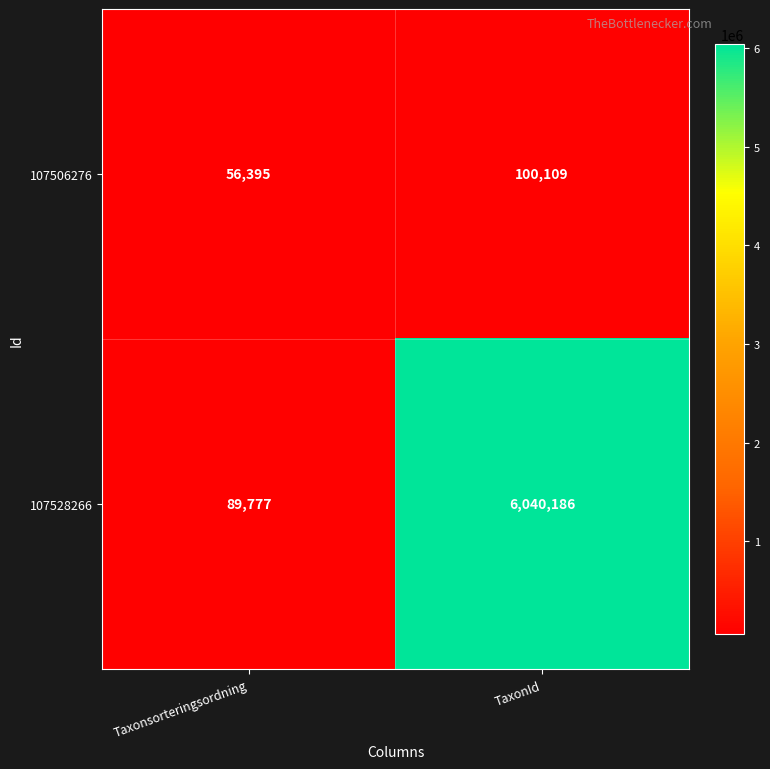

Which category has the highest value across all series?

TaxonId